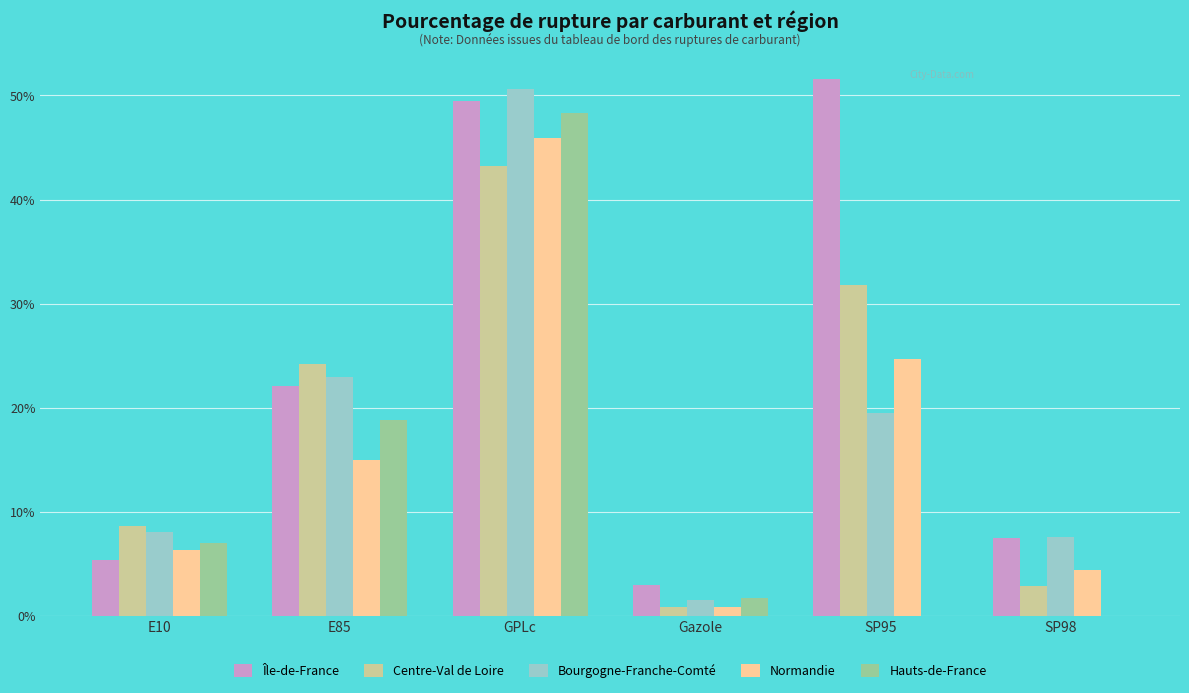

True or false: Centre-Val de Loire has a value of 5.1 at SP98.

False